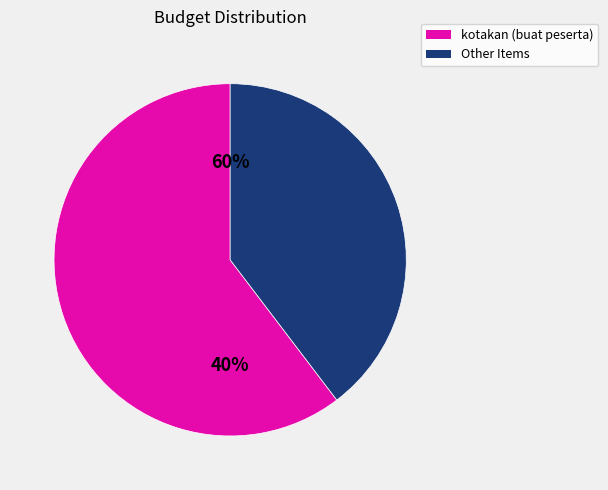

To the nearest percent, what percentage of the pie is kotakan (buat peserta)?

60%